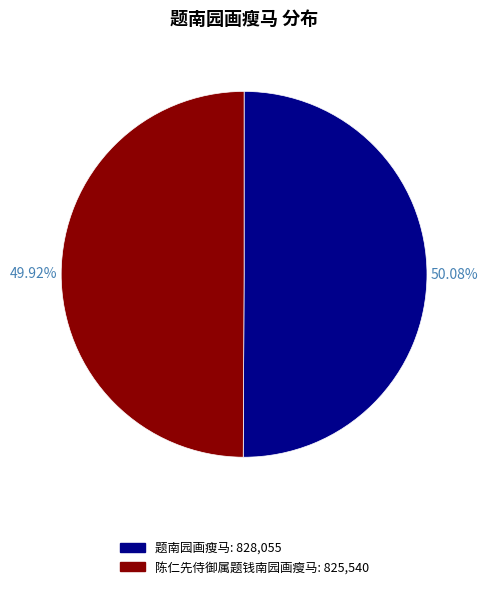

Does any single category account for the majority?

Yes